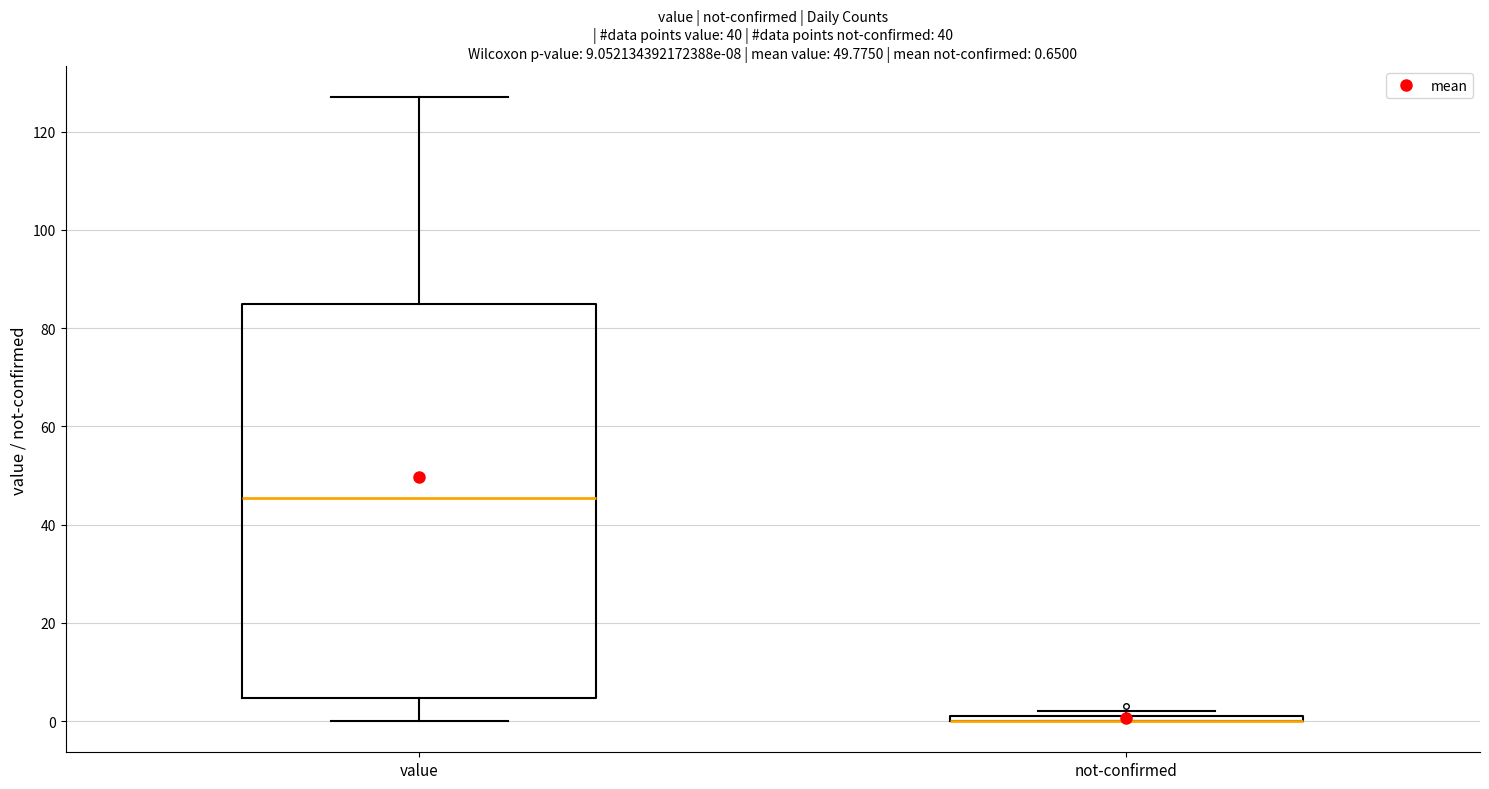

Which box is the tallest, from its lower edge to its upper edge?

value